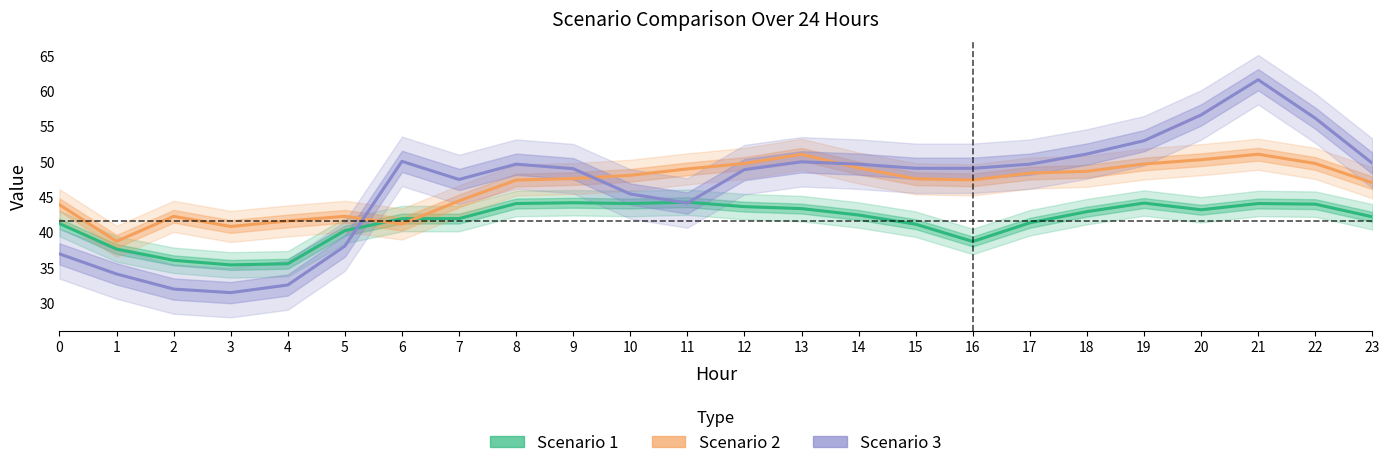

True or false: Scenario 1 and Scenario 3 cross at least once.

True